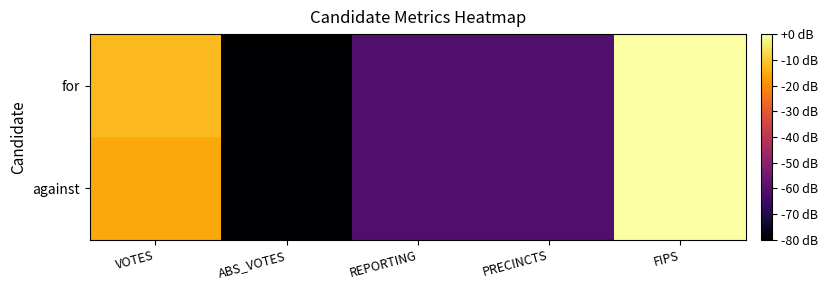

Reading left to right, transcribe all the data shown in this chart.

against: VOTES=-15.4	ABS_VOTES=-289.8	REPORTING=-60.9	PRECINCTS=-60.9	FIPS=0.0
for: VOTES=-12.5	ABS_VOTES=-289.8	REPORTING=-60.9	PRECINCTS=-60.9	FIPS=0.0